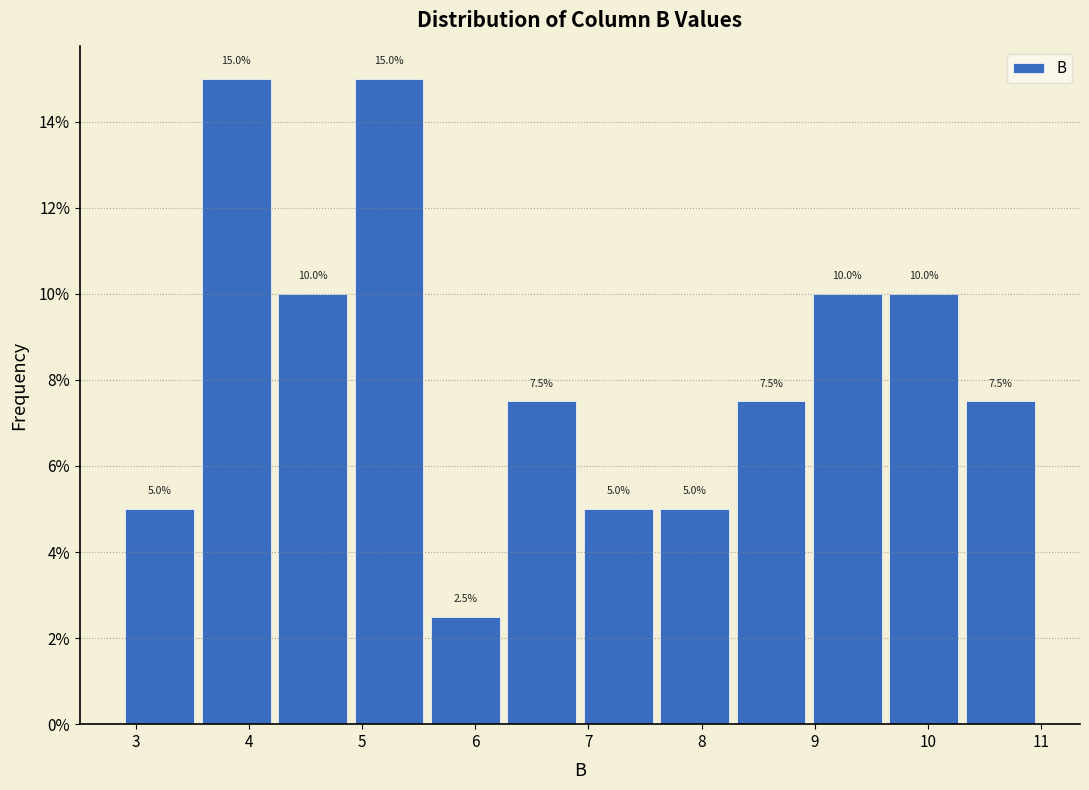

Reading left to right, list every bar in this chart as the range it spans on the x-axis followed by its height. The bar edges are not printed on the chart, so give them approximately, as read against the axis.

2.9 to 3.6: 5.0
3.6 to 4.3: 15.0
4.3 to 4.9: 10.0
4.9 to 5.6: 15.0
5.6 to 6.3: 2.5
6.3 to 7.0: 7.5
7.0 to 7.6: 5.0
7.6 to 8.3: 5.0
8.3 to 9.0: 7.5
9.0 to 9.7: 10.0
9.7 to 10.3: 10.0
10.3 to 11.0: 7.5